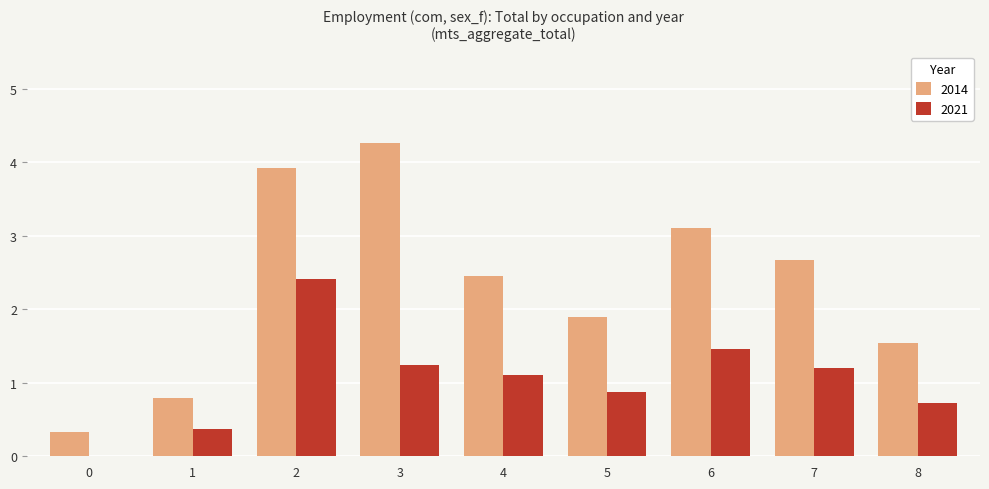

How many series are shown in this chart?

2